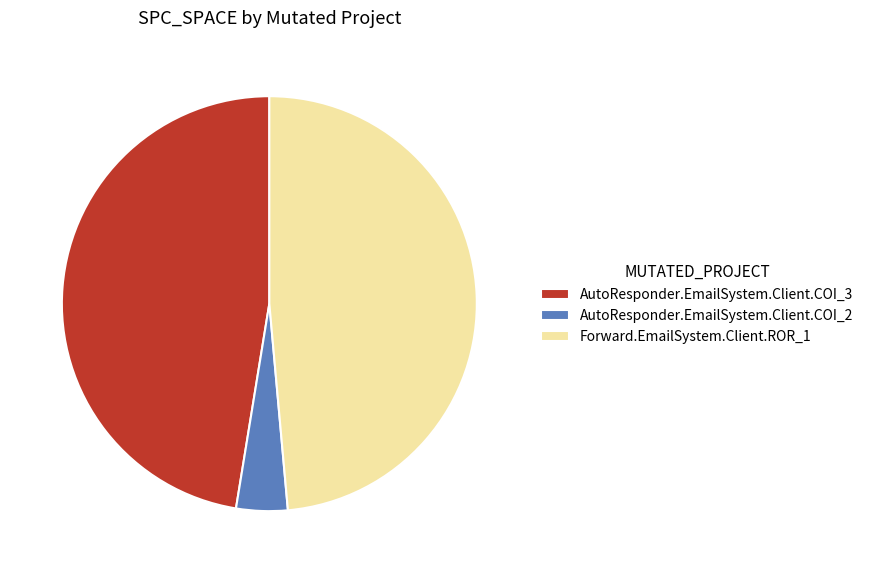

Which slice is the smallest?

AutoResponder.EmailSystem.Client.COI_2